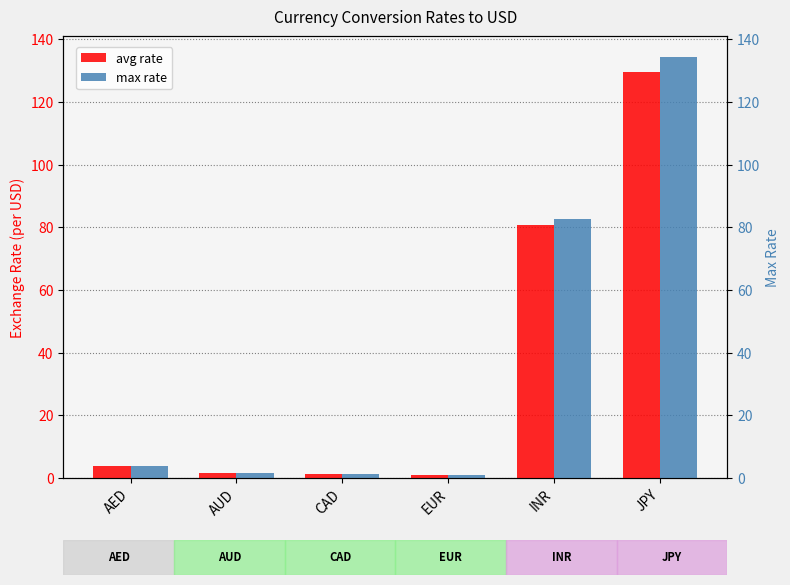

Are the bars grouped side by side (vs. stacked)?

Yes